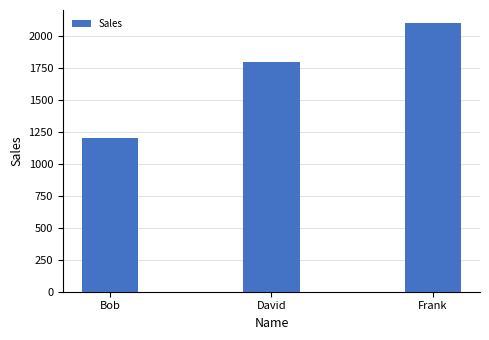

What is the approximate value at Frank?

2100